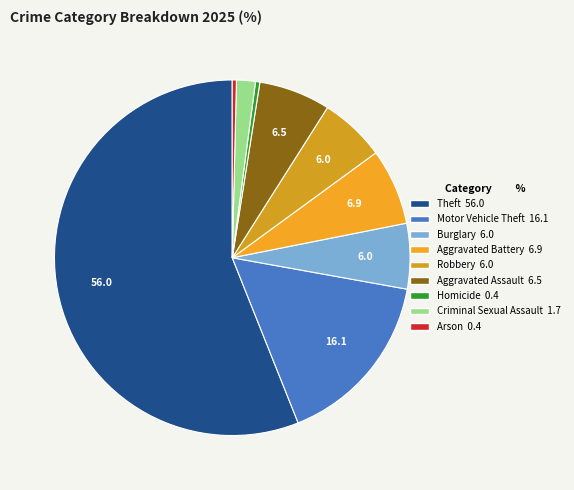

To the nearest percent, what is the difference between the Homicide and Criminal Sexual Assault slice percentages?

1%